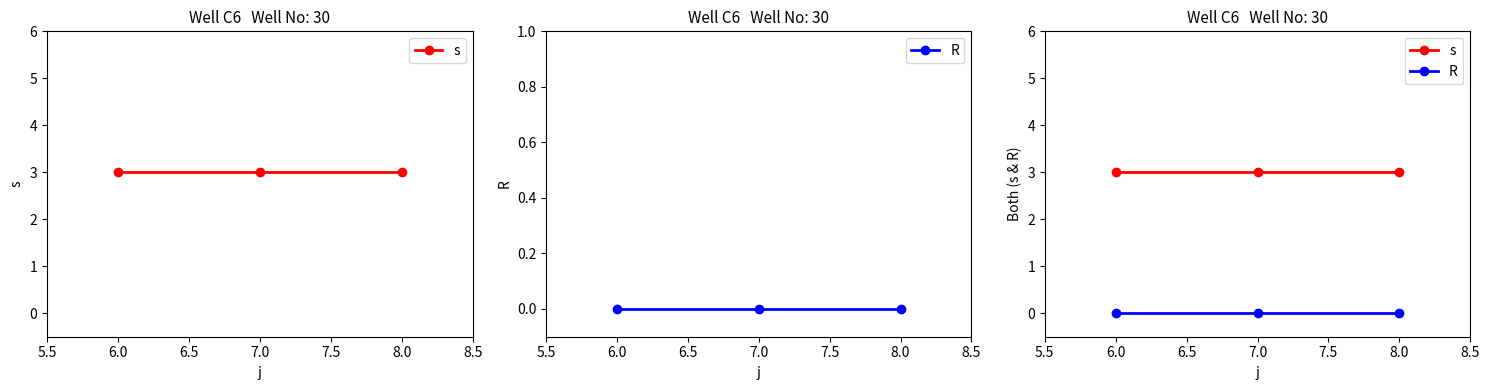

What is the spread (max minus min) of values at 8.0?

3